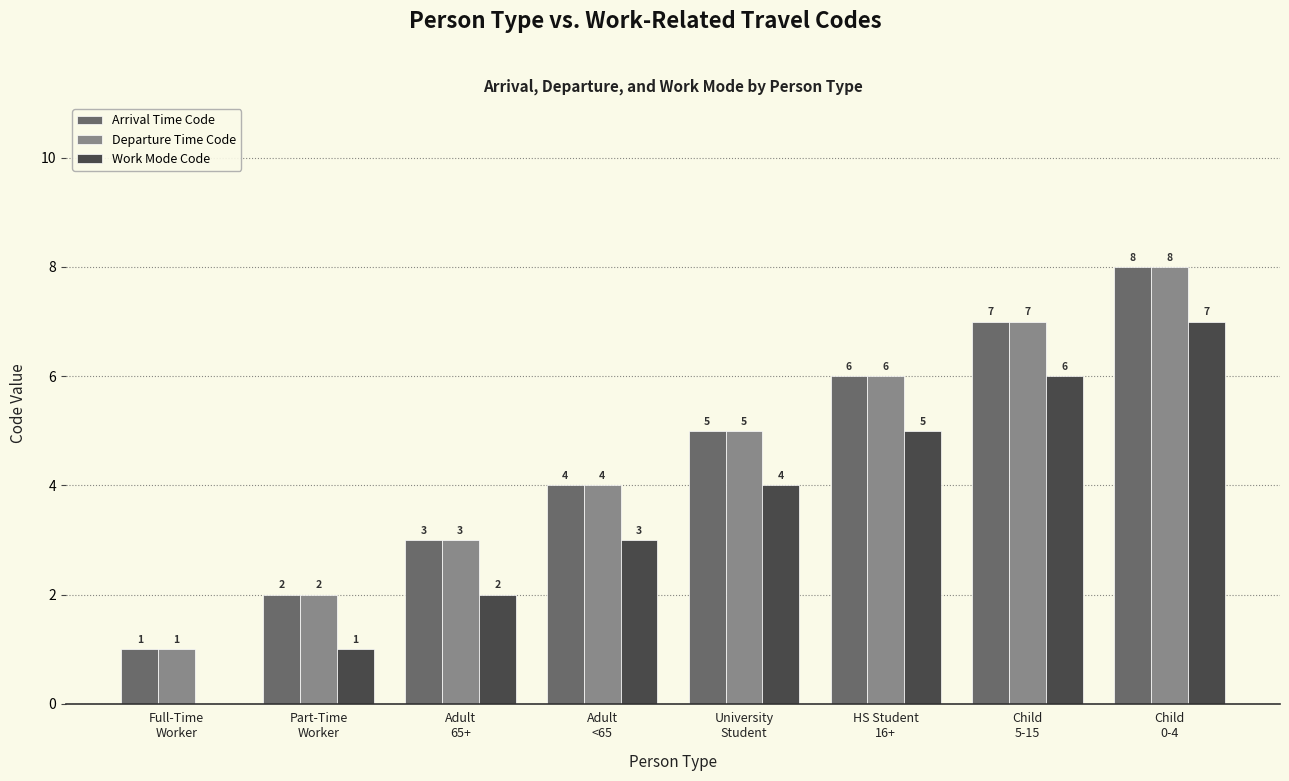

Reading left to right, transcribe all the data shown in this chart.

Arrival Time Code: 1	2	3	4	5	6	7	8
Departure Time Code: 1	2	3	4	5	6	7	8
Work Mode Code: 0	1	2	3	4	5	6	7